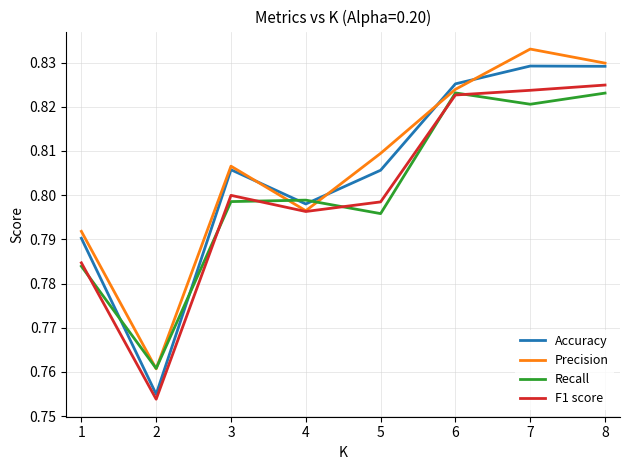

True or false: F1 score has a value of 0.3 at 8.

False